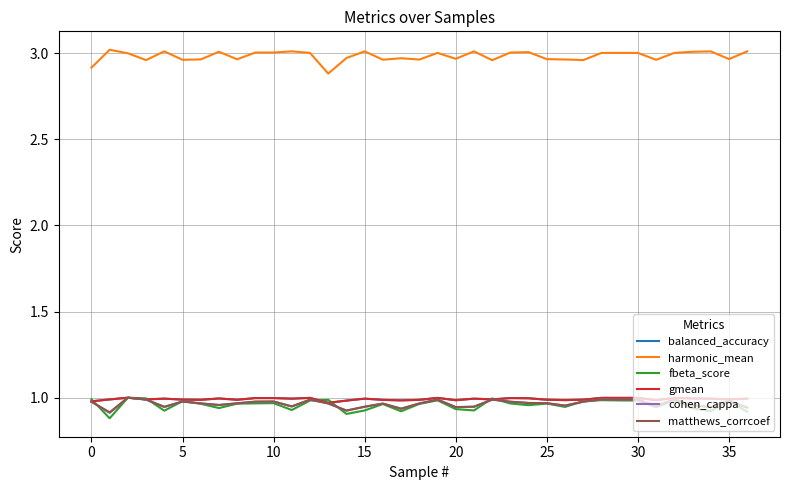

Which series has the largest total across all categories?

harmonic_mean